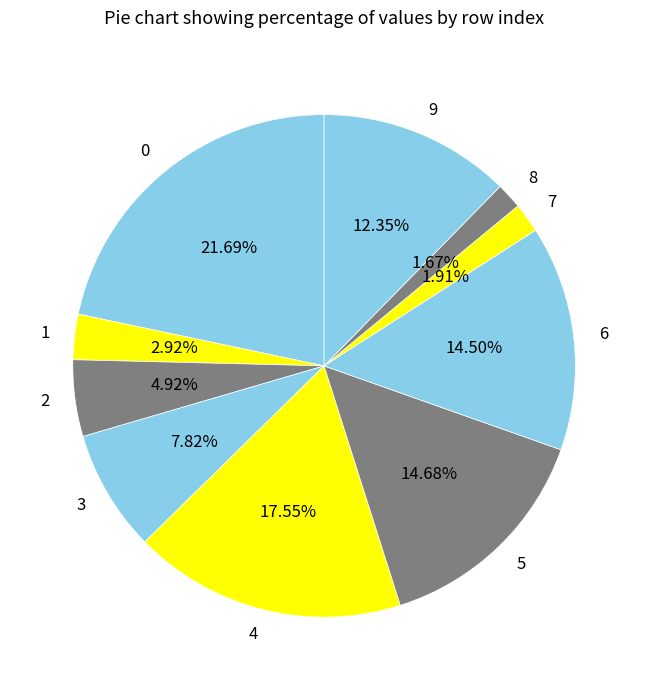

Does any single category account for the majority?

No